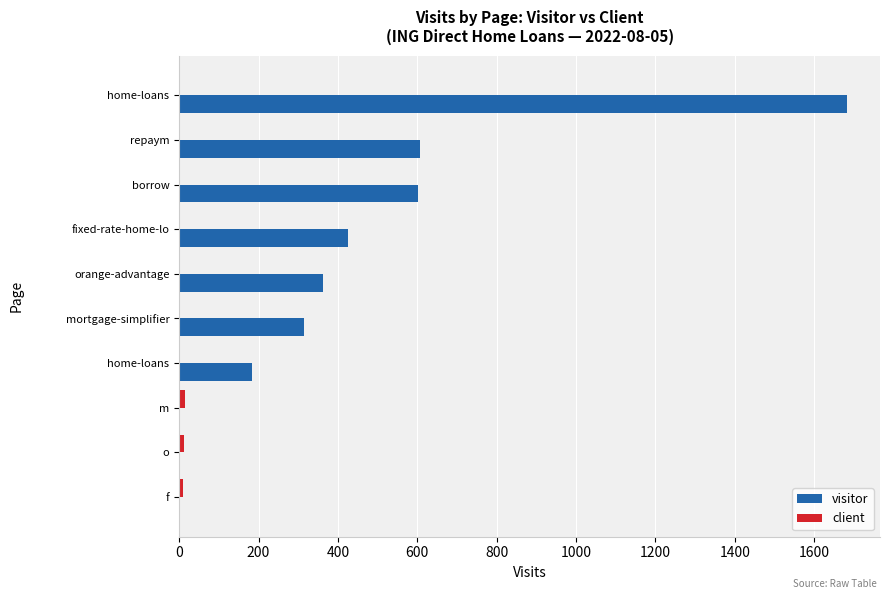

Count the number of data series in this chart.

2